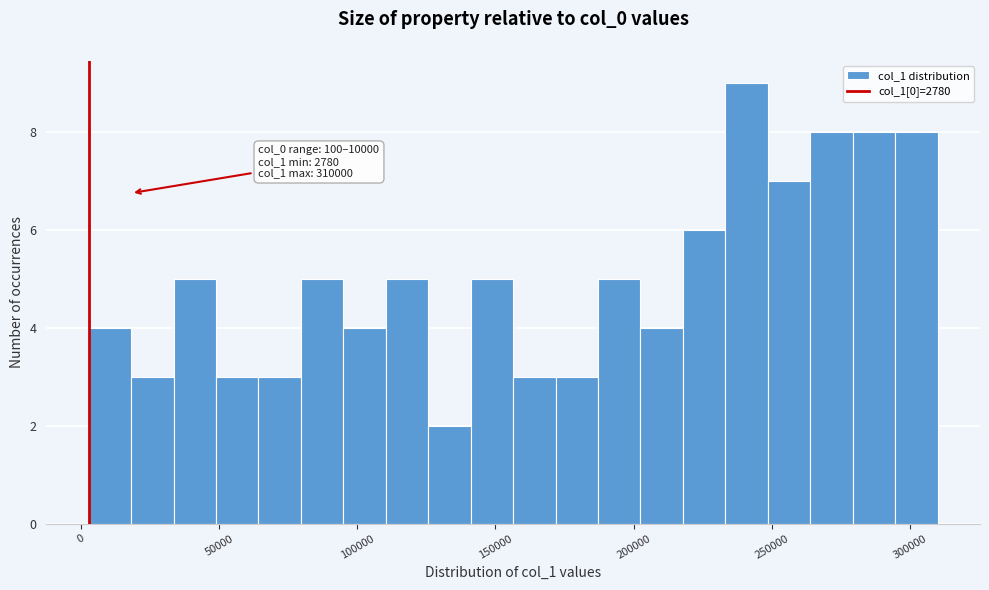

Around what value on the x-axis is the tallest bar? Give the approximate position of its centre, as read against the axis.

240000